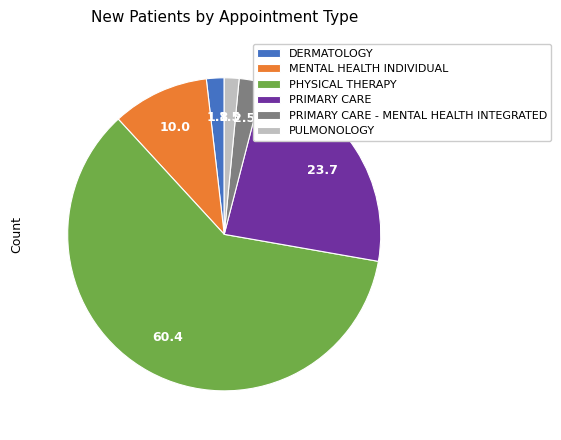

The DERMATOLOGY slice represents 2% of the pie. True or false?

True